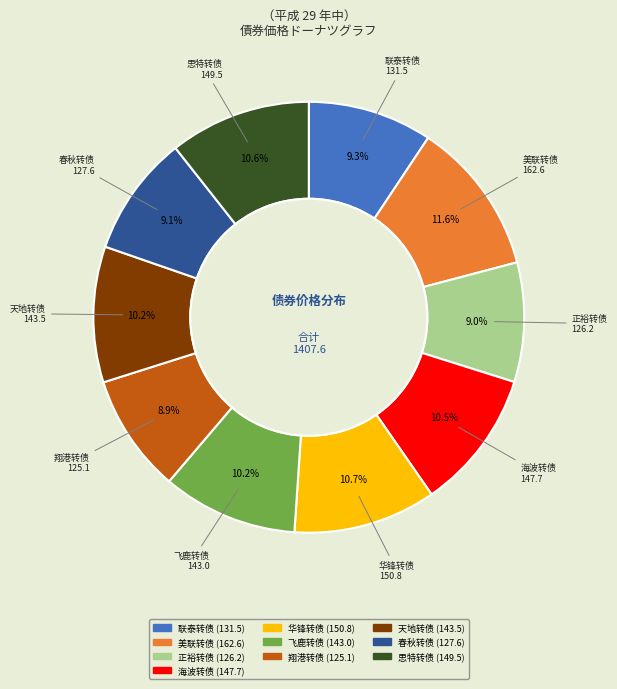

Does any single category account for the majority?

No